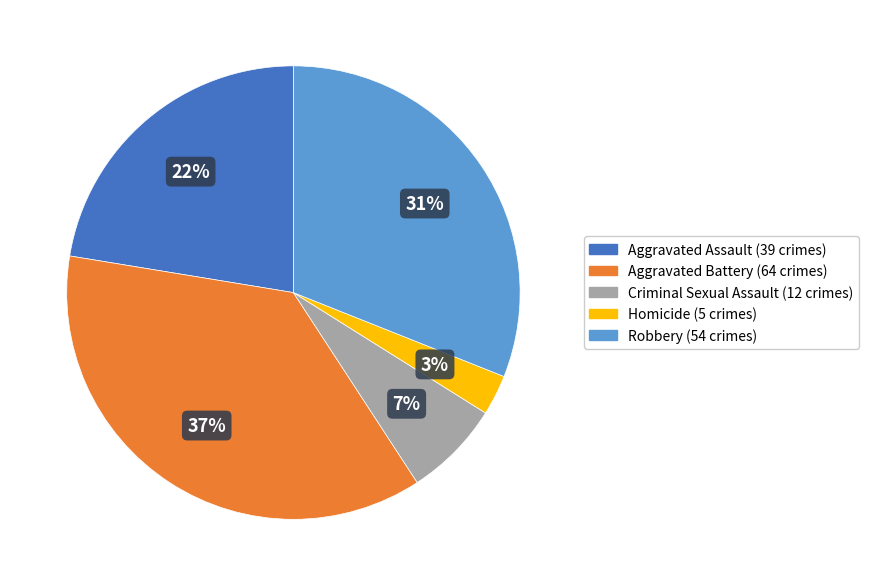

Between Robbery and Homicide, which is larger?

Robbery